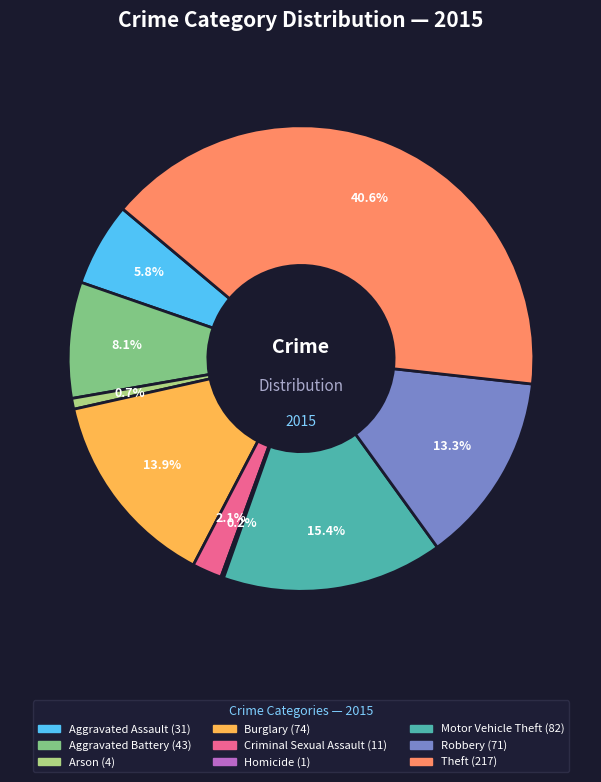

What is the largest slice in the pie chart?

Theft